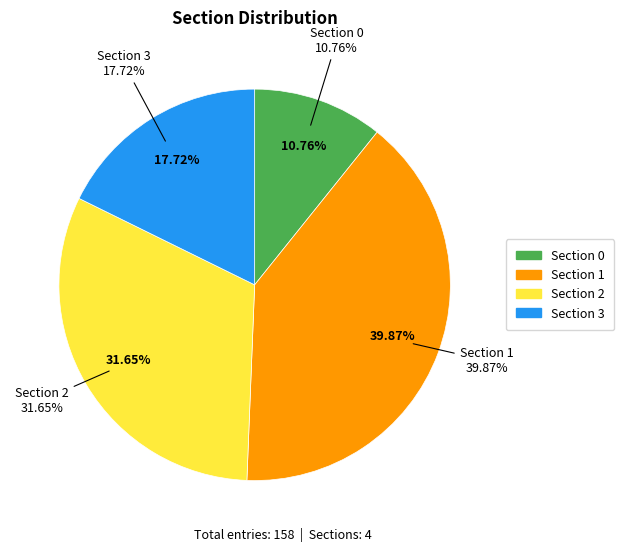

Which slice is the largest?

Section 1